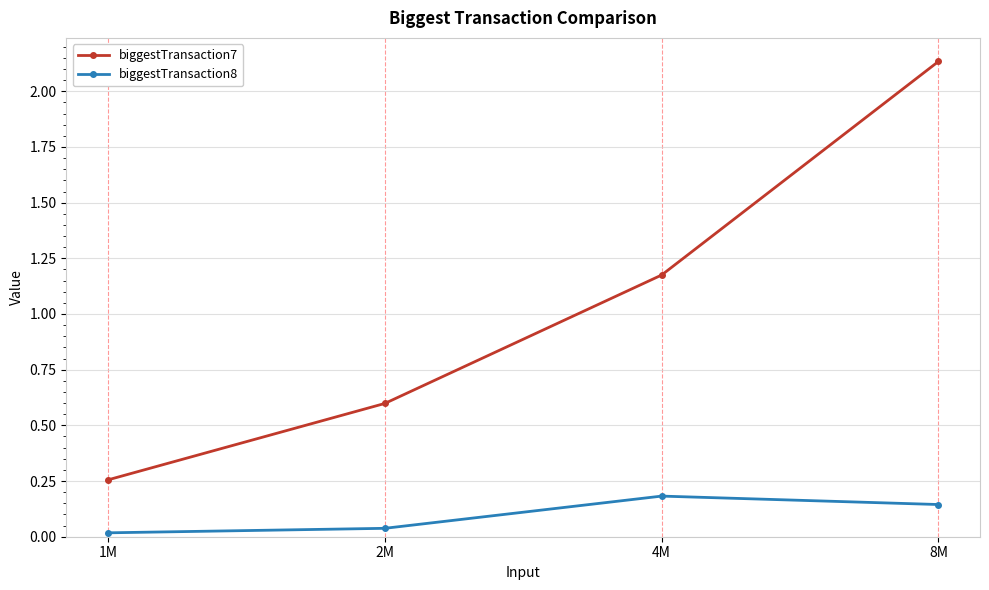

Which series has the widest spread of values?

biggestTransaction7